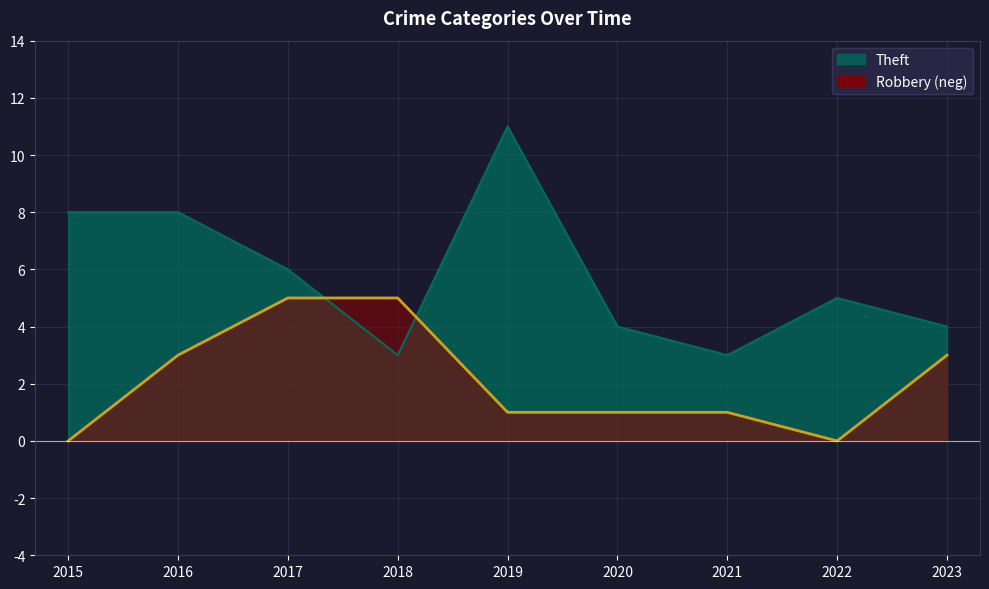

How many times do Robbery and Theft cross each other?

2